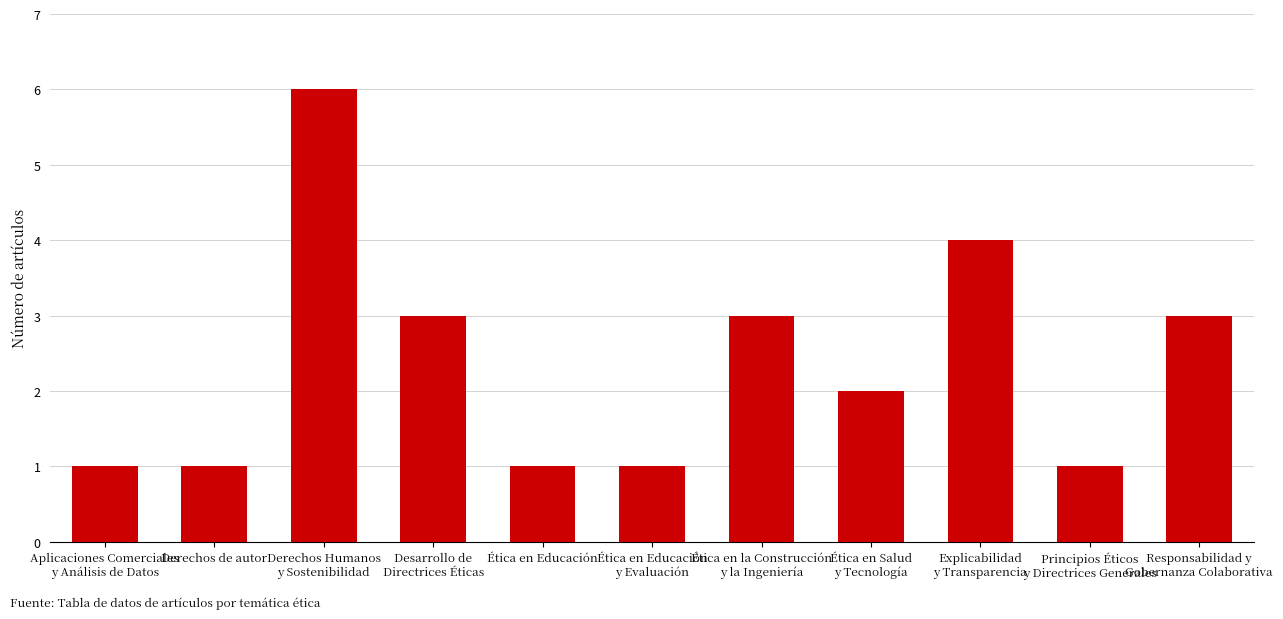

Count the values in the range 1 to 3.

9